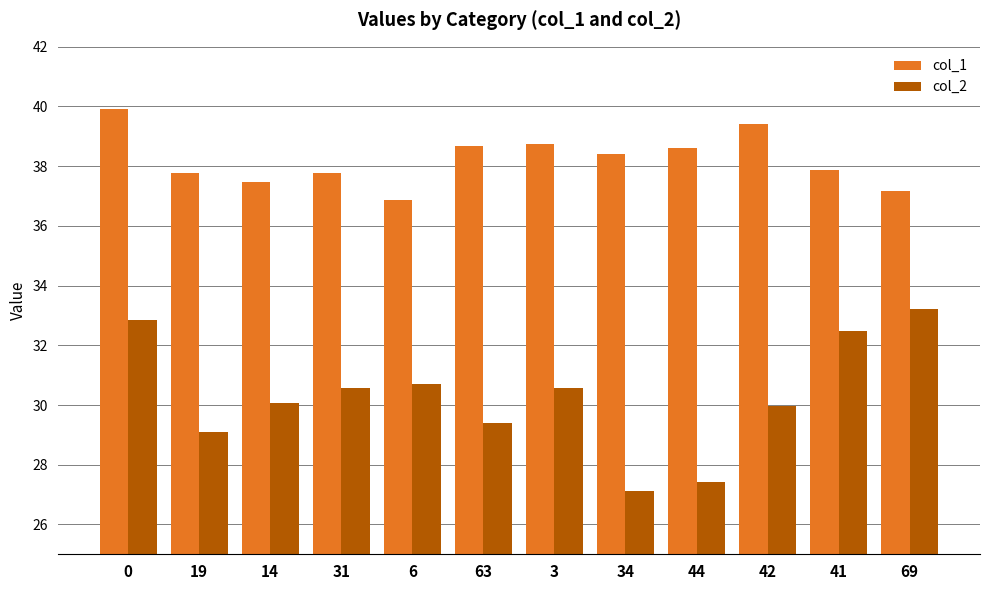

What value does the col_1 series have at 31?

37.8